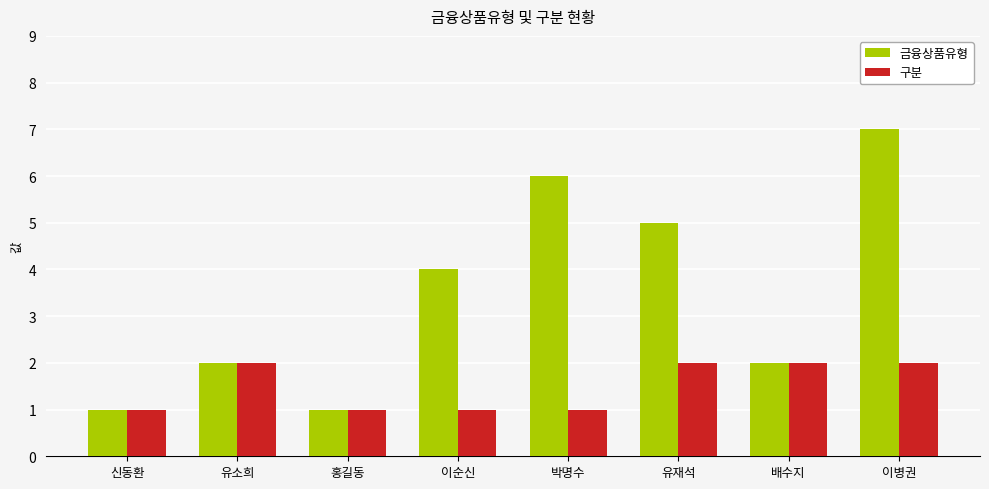

The value of 금융상품유형 at 박명수 is 3. True or false?

False